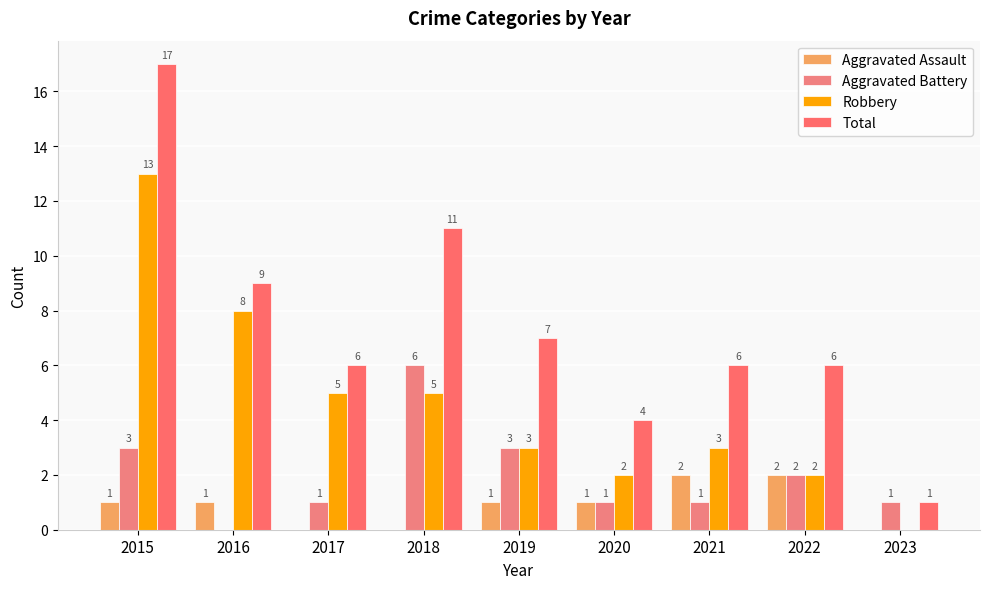

Count the number of data series in this chart.

4